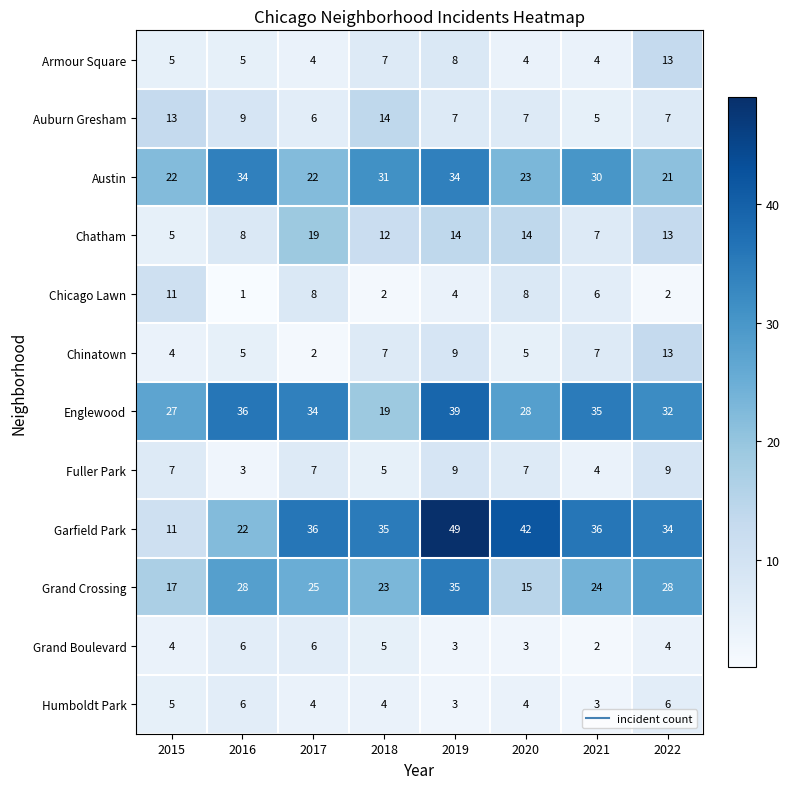

At which label does Chicago Lawn first exceed 6?

2015